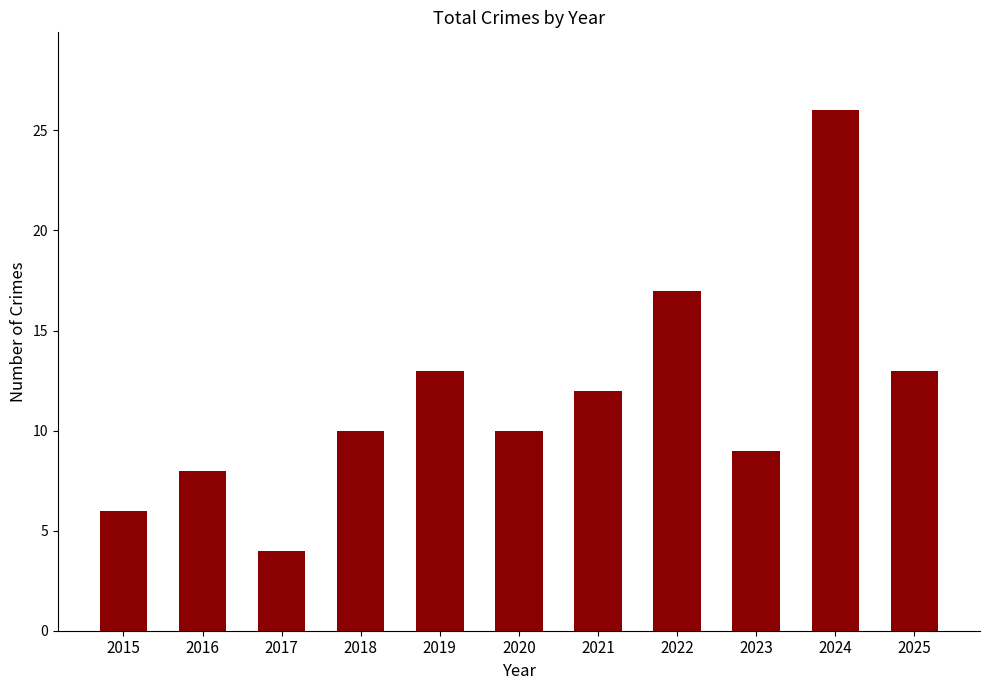

Which category has the lowest value across all series?

2017